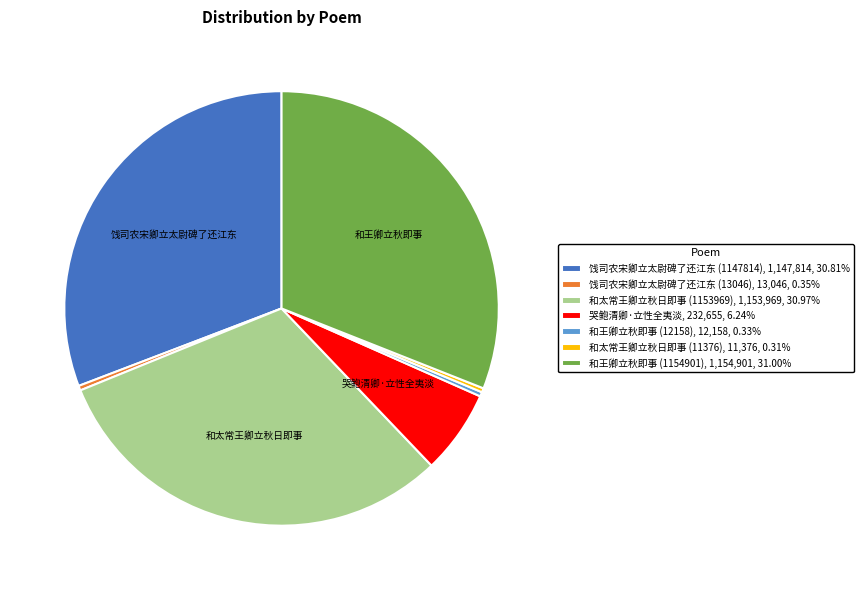

Is there any slice that represents more than half of the pie?

No